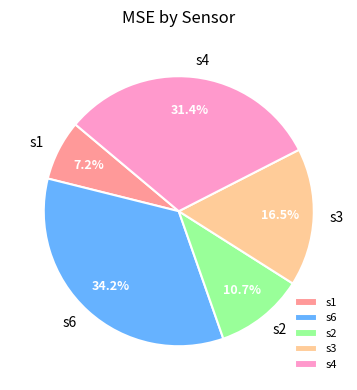

To the nearest percent, what portion does s2 represent?

11%